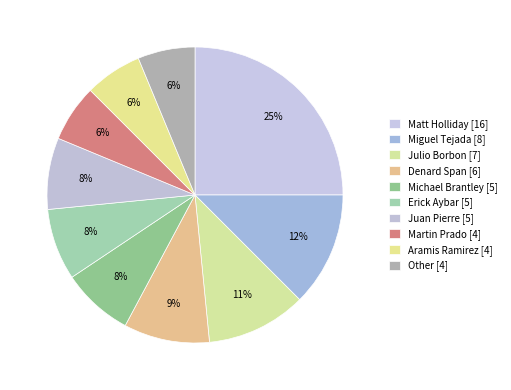

Is Erick Aybar [5] the majority of the pie?

No